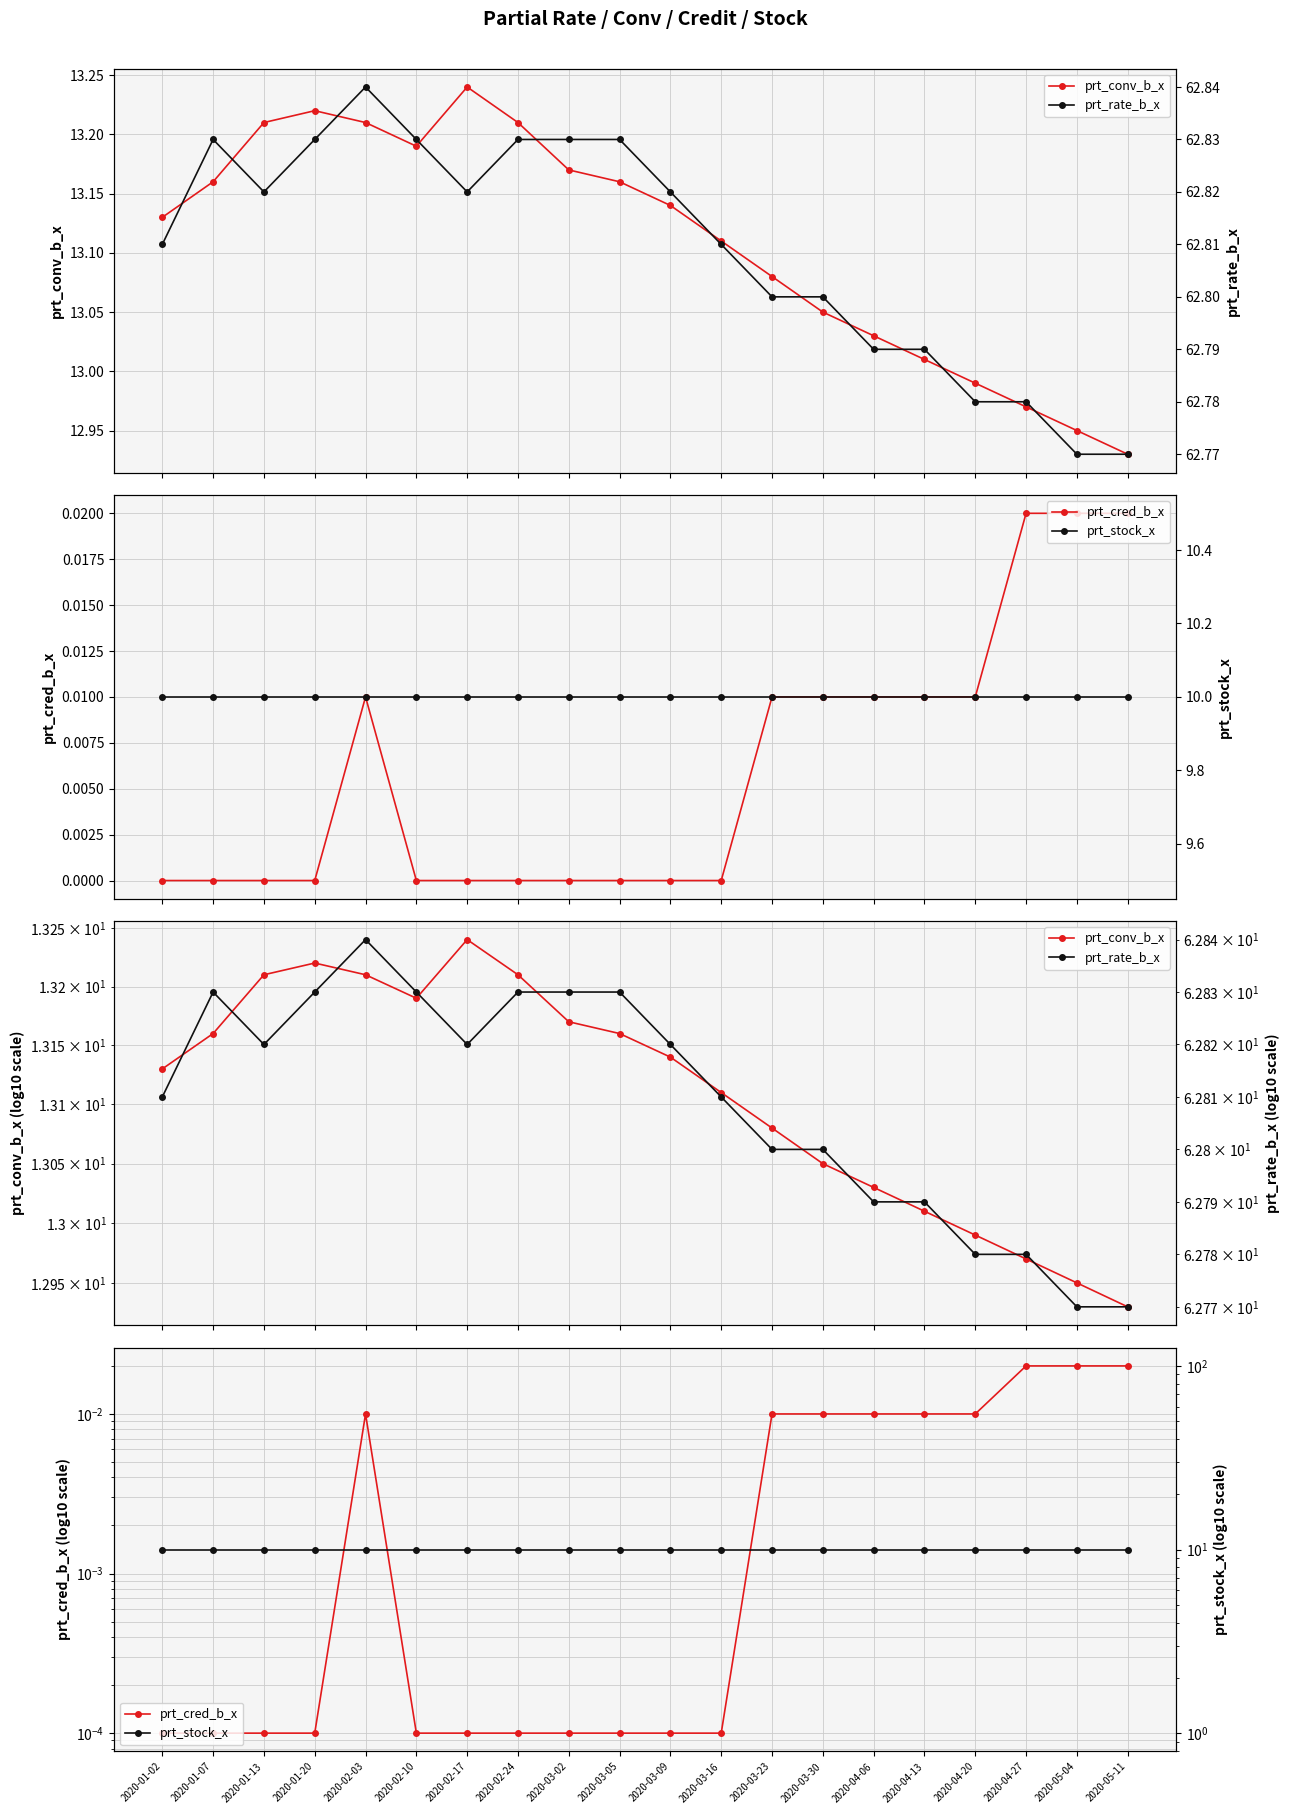

What is the total value across all series at 2020-02-24?

86.0